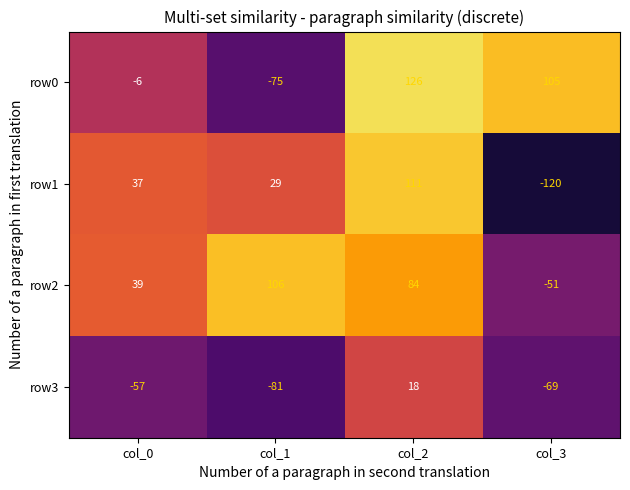

Reading right to left, extract all data points from this chart.

row0: col_3=105	col_2=126	col_1=-75	col_0=-6
row1: col_3=-120	col_2=111	col_1=29	col_0=37
row2: col_3=-51	col_2=84	col_1=106	col_0=39
row3: col_3=-69	col_2=18	col_1=-81	col_0=-57